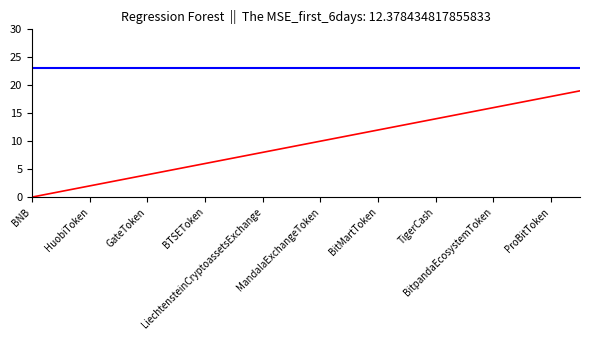

What is the maximum value shown in the chart?

23